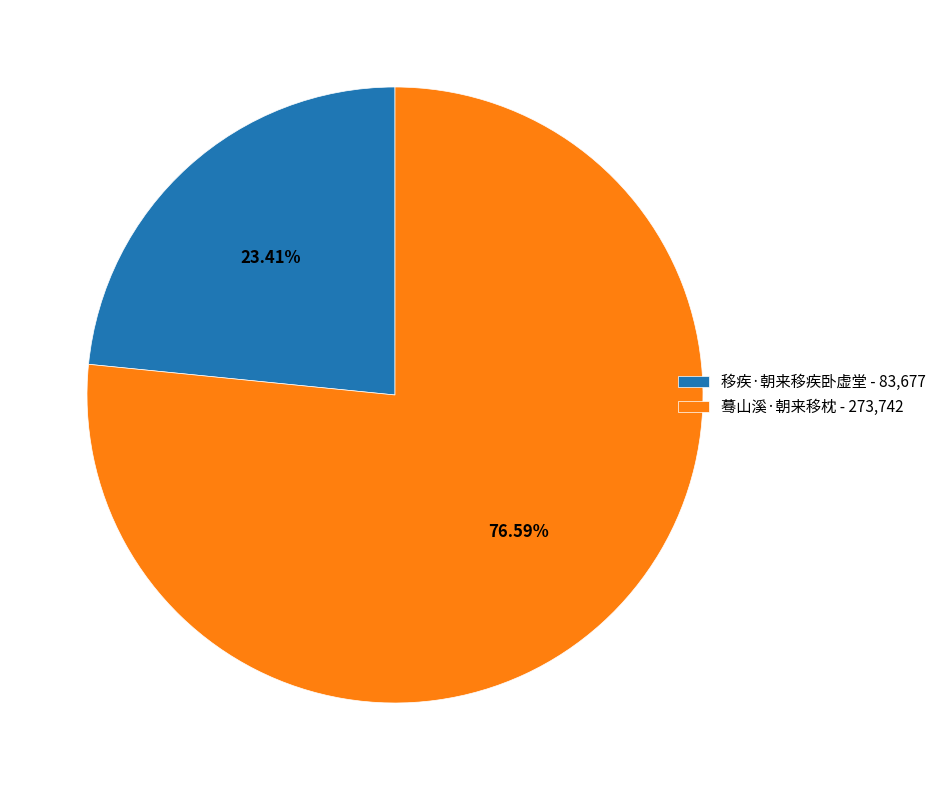

Which slice is the smallest?

移疾·朝来移疾卧虚堂